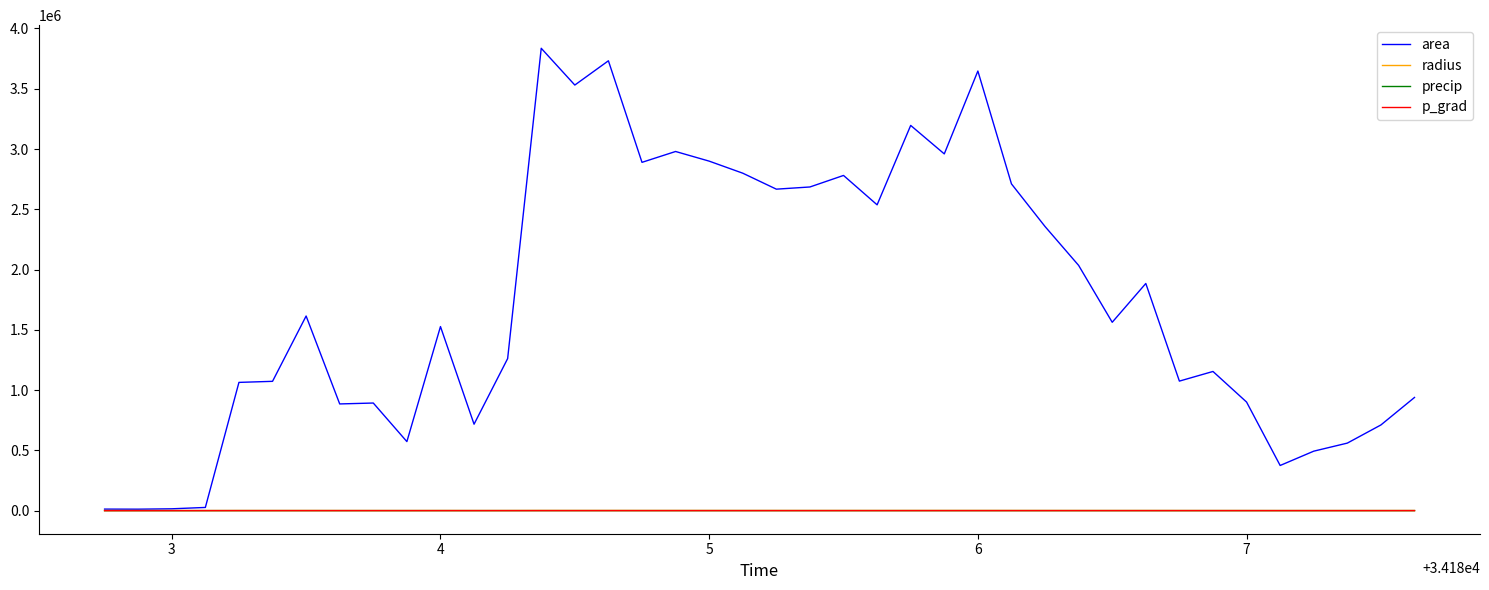

Which series has the largest total across all categories?

area